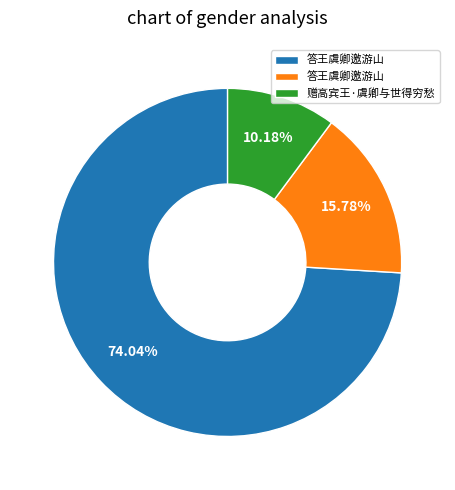

Does any single category account for the majority?

Yes